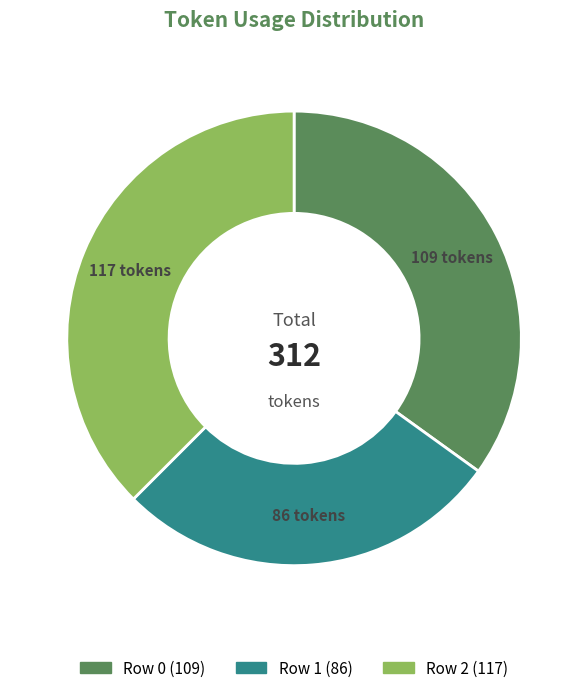

Is Row 2 the majority of the pie?

No